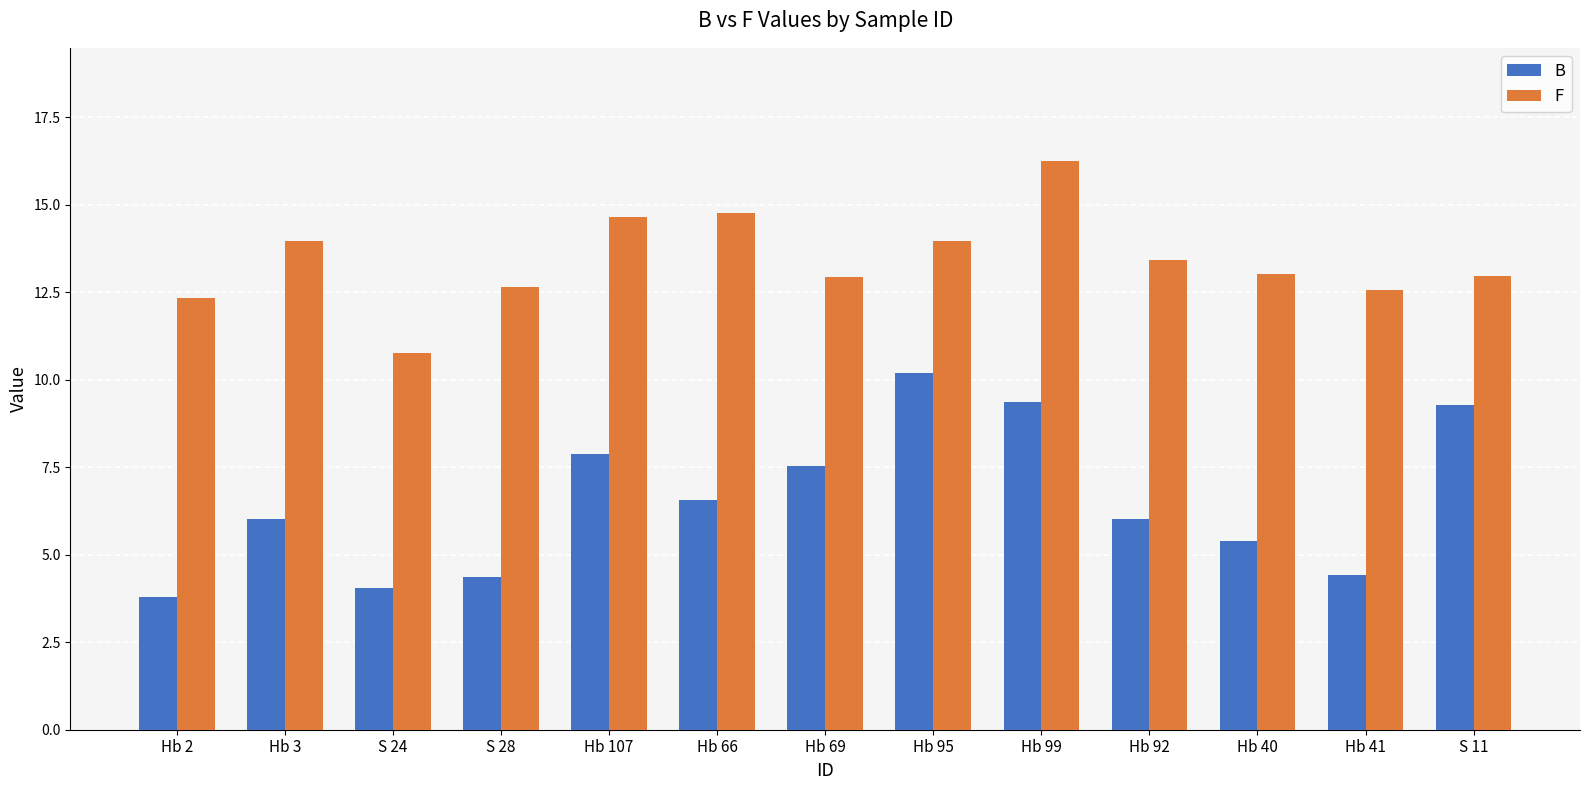

Read the F value at Hb 41.

12.6